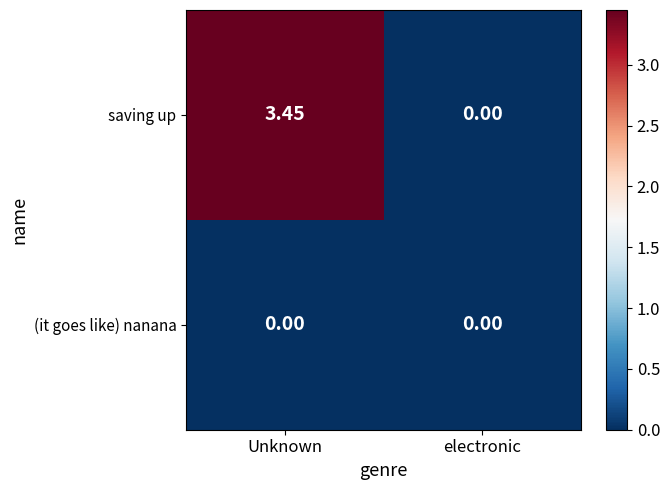

How many series are shown in this chart?

2